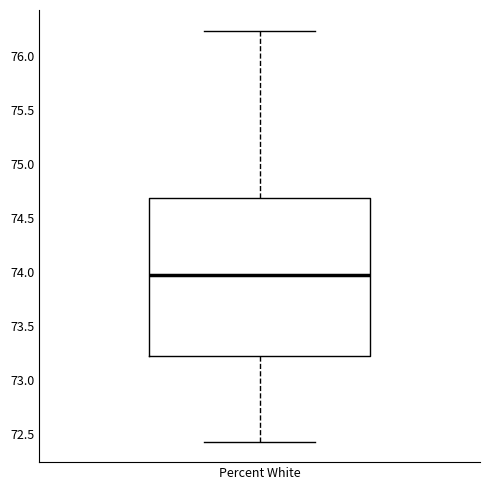

Where is the lower edge of the box for Percent White on the y-axis? The values are not printed on the chart, so give them approximately, as read against the axis.

73.20